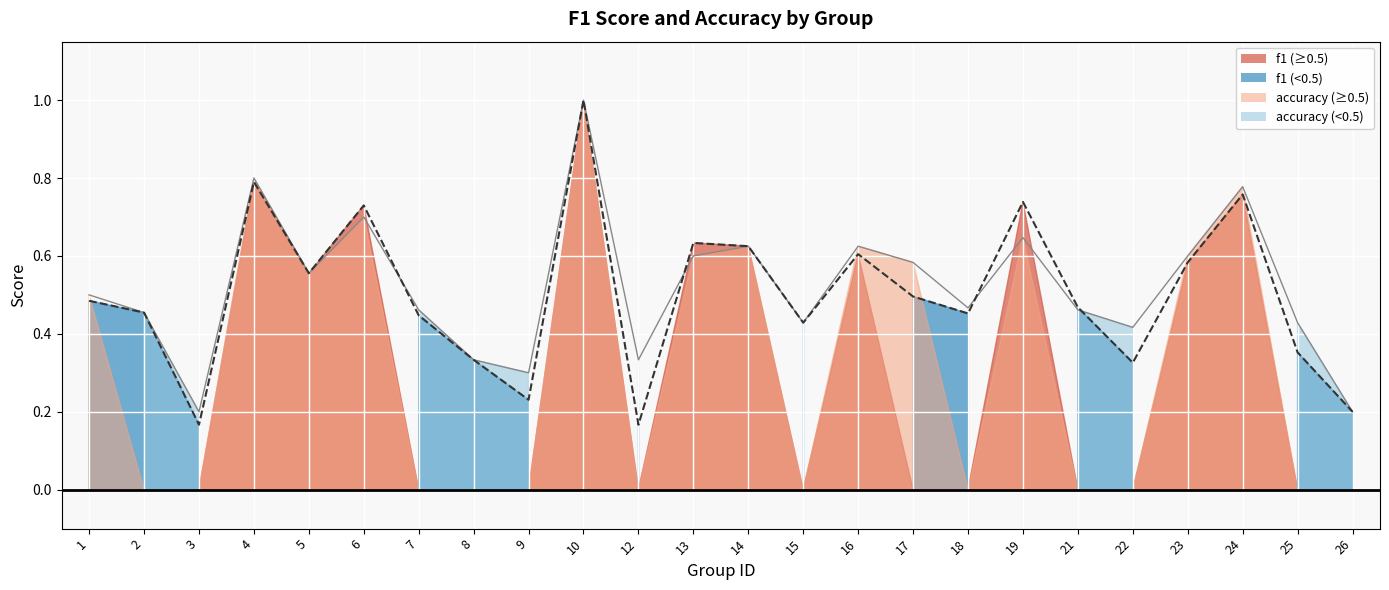

What is the maximum value for accuracy?

1.0